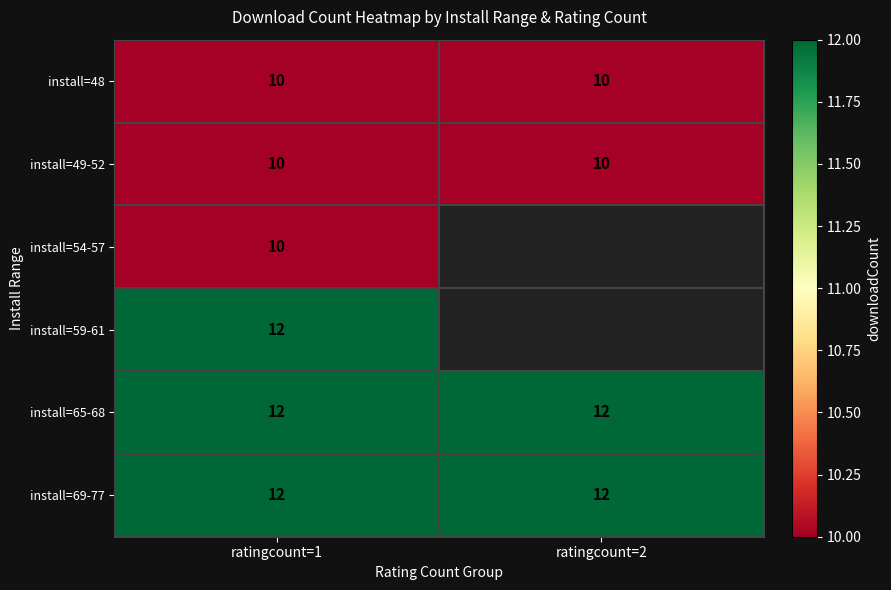

The value of install=49-52 at ratingcount=2 is 15. True or false?

False